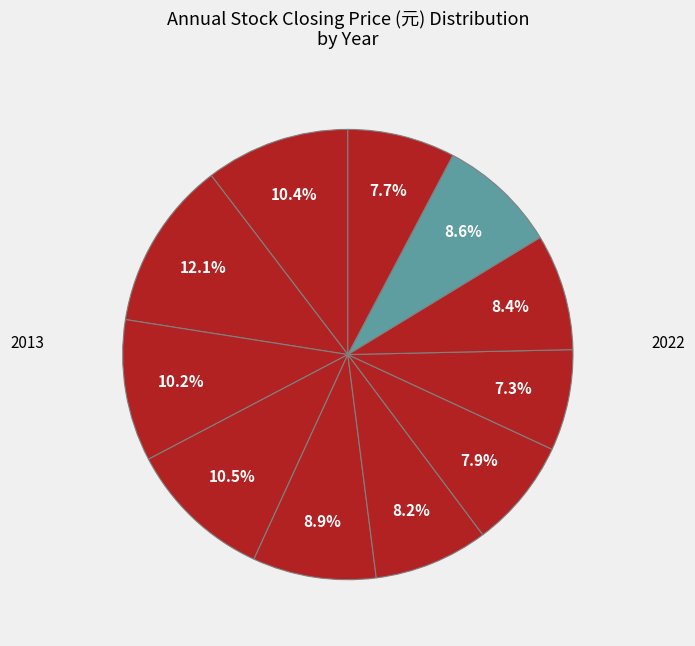

How many segments does this pie chart have?

11